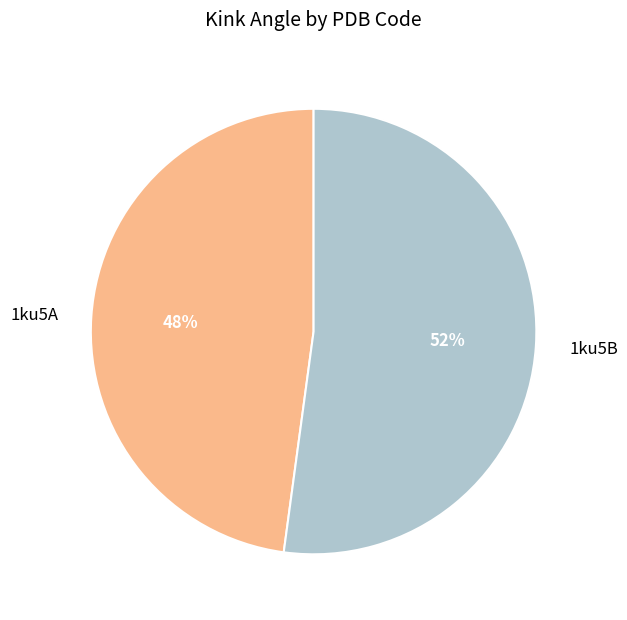

Is the sum of 1ku5A and 1ku5B greater than half?

Yes